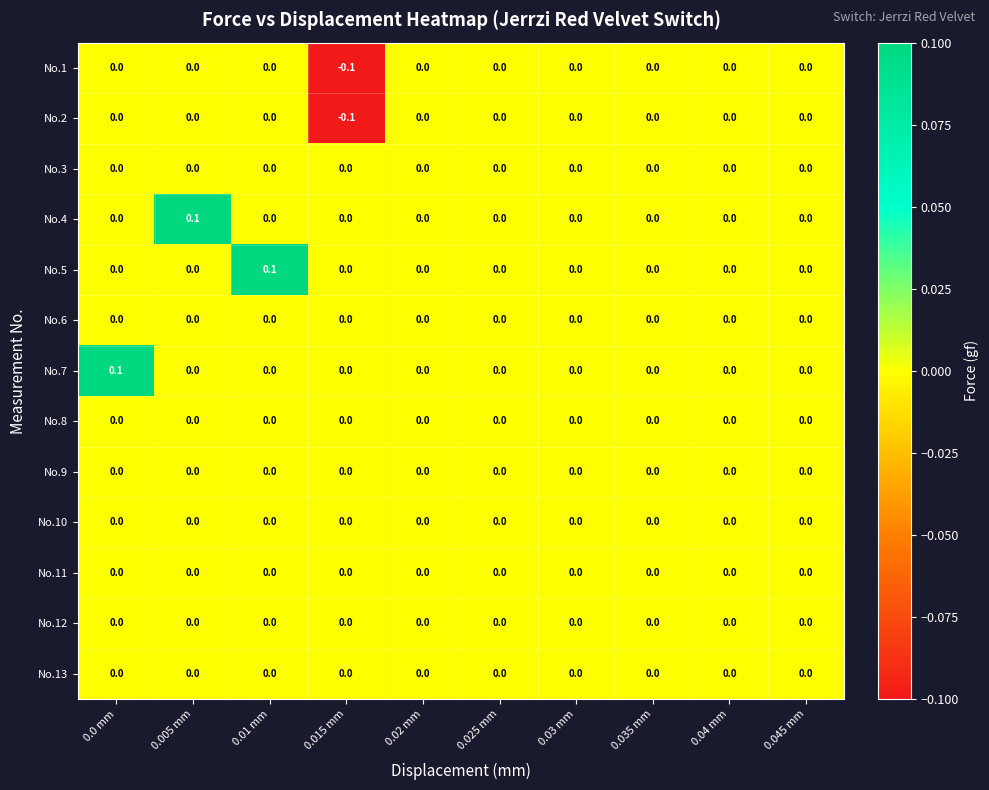

True or false: No.5 has a value of 0.0 at 0.015 mm.

True